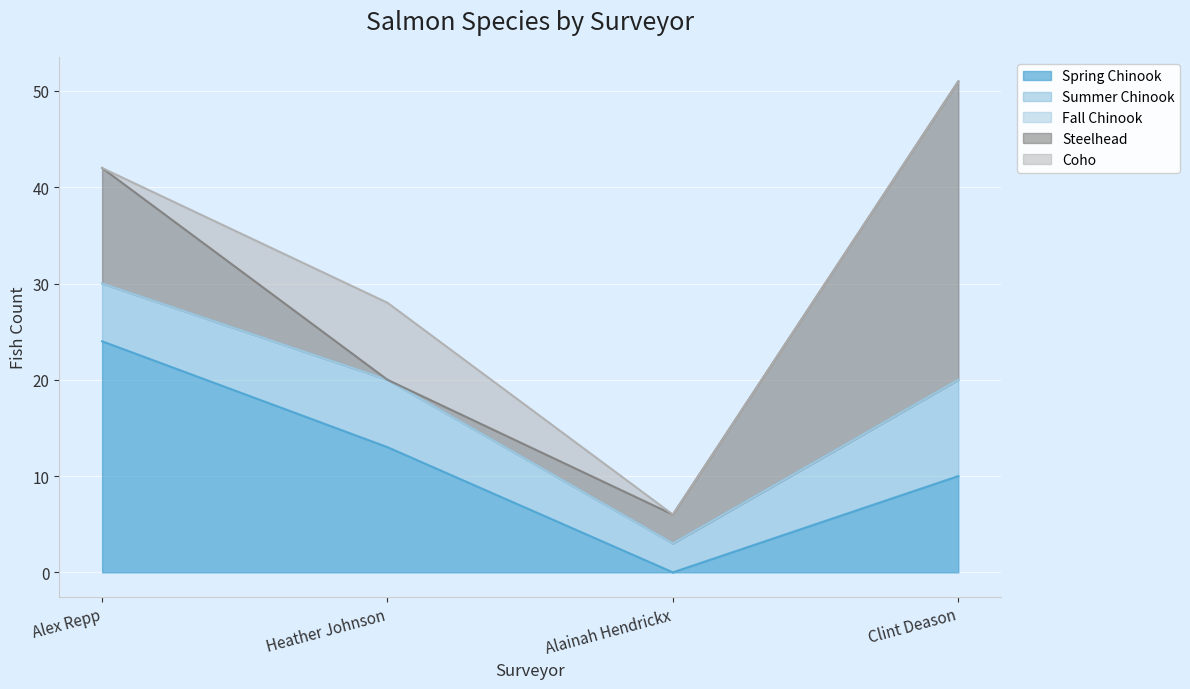

What are all the series names shown in the legend?

Spring Chinook, Summer Chinook, Fall Chinook, Steelhead, Coho